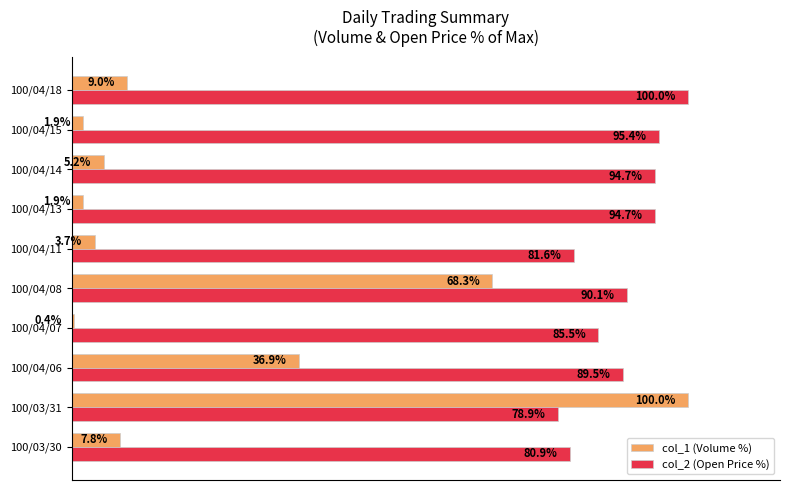

At which category is the sum across all series the highest?

100/03/31